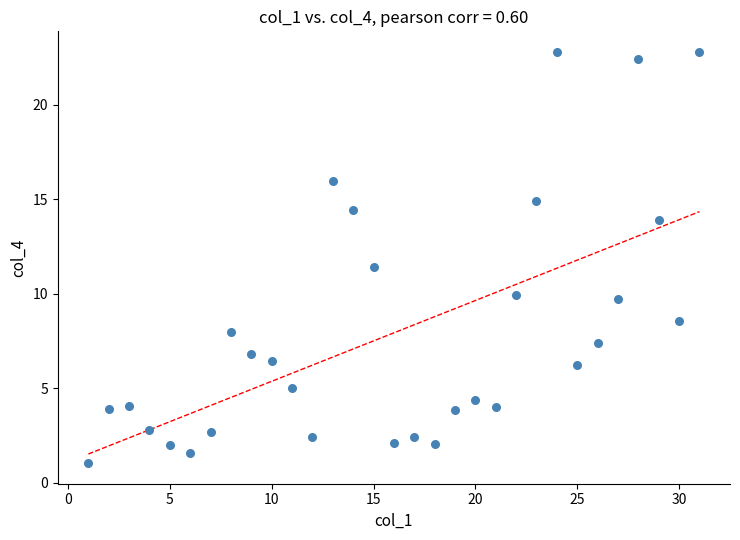

What Y value in the scatter plot is closest to 11?

11.4